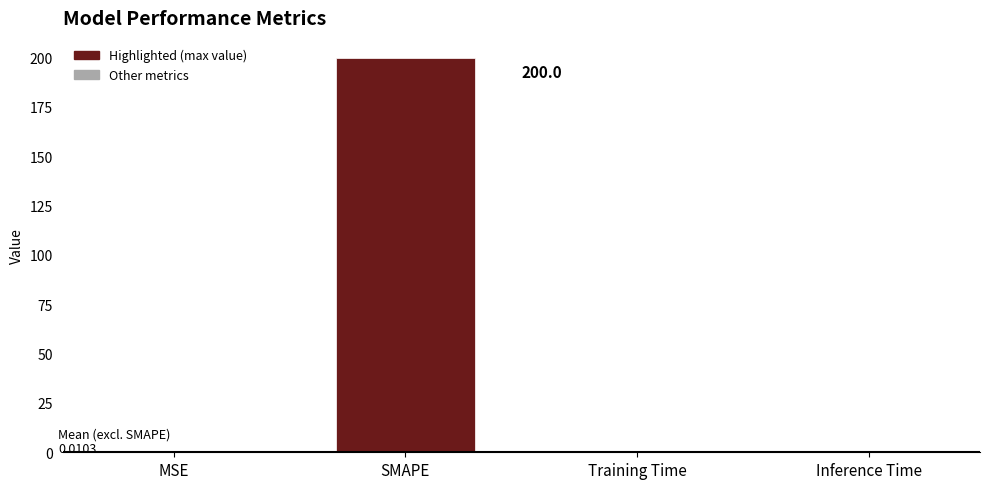

What is the greatest value displayed?

200.0